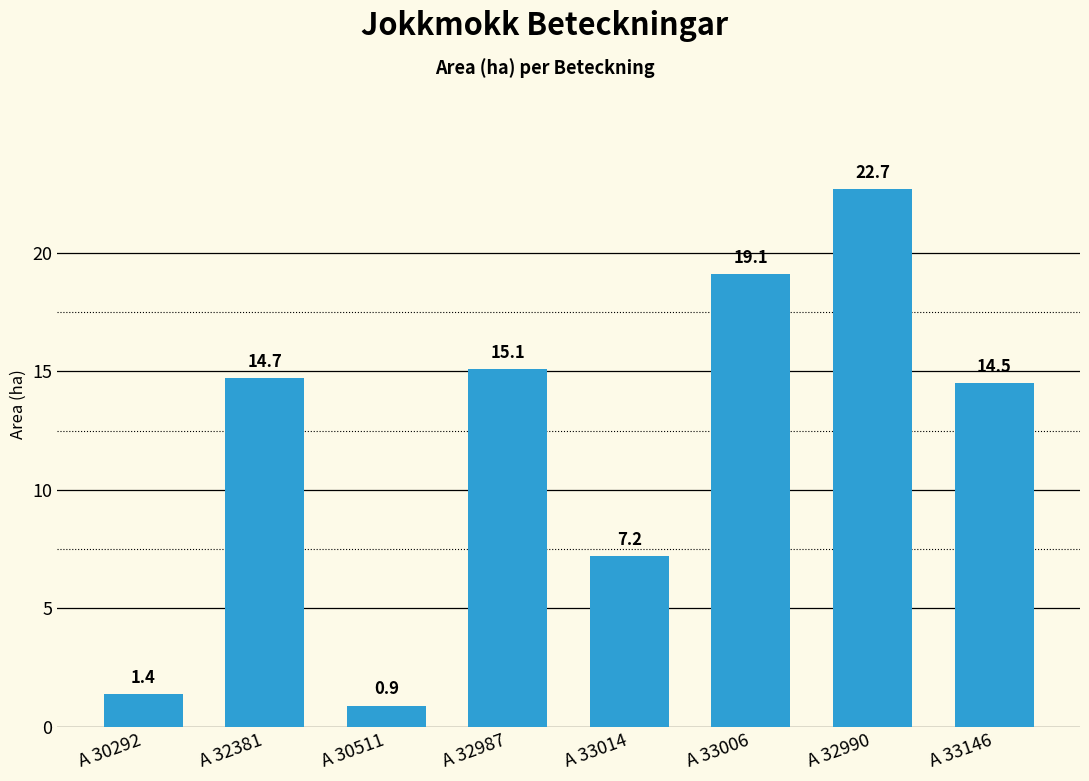

Are the bars grouped side by side (vs. stacked)?

No